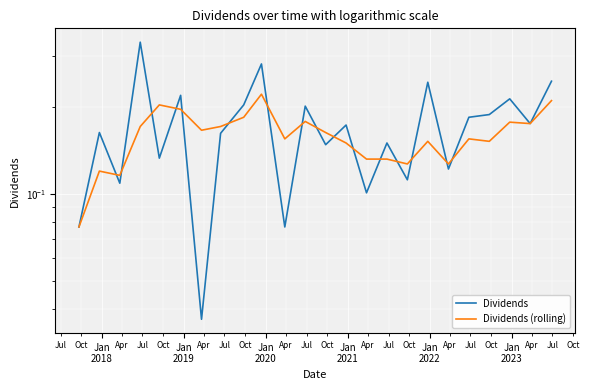

Is the value of Dividends at 14 greater than the value of Dividends (rolling) at 15?

No